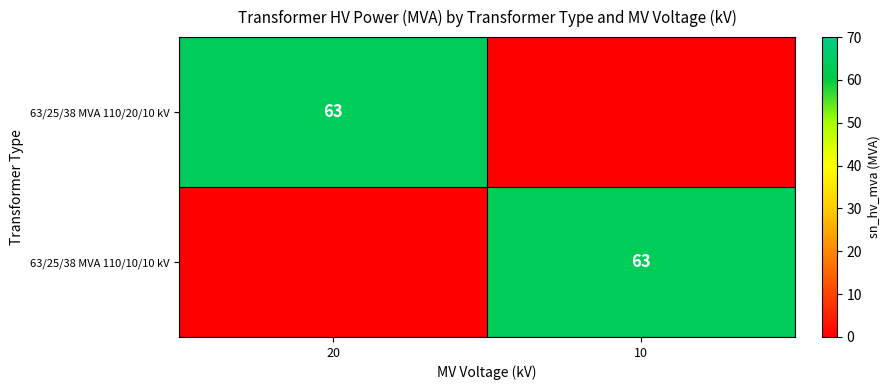

True or false: 63/25/38 MVA 110/20/10 kV has a value of 14 at 20.

False